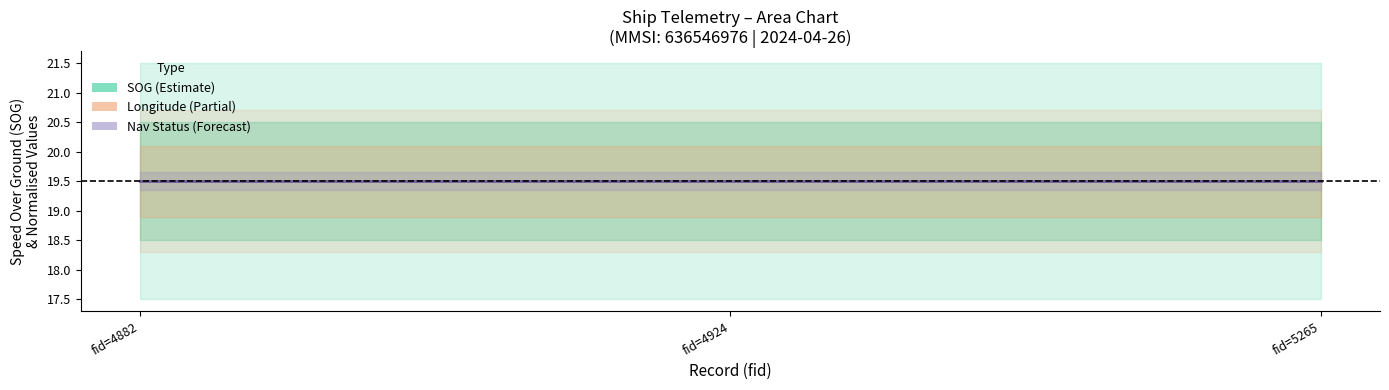

What value does the SOG series have at 2024-04-26 00:44:31 (fid=4924)?

19.5